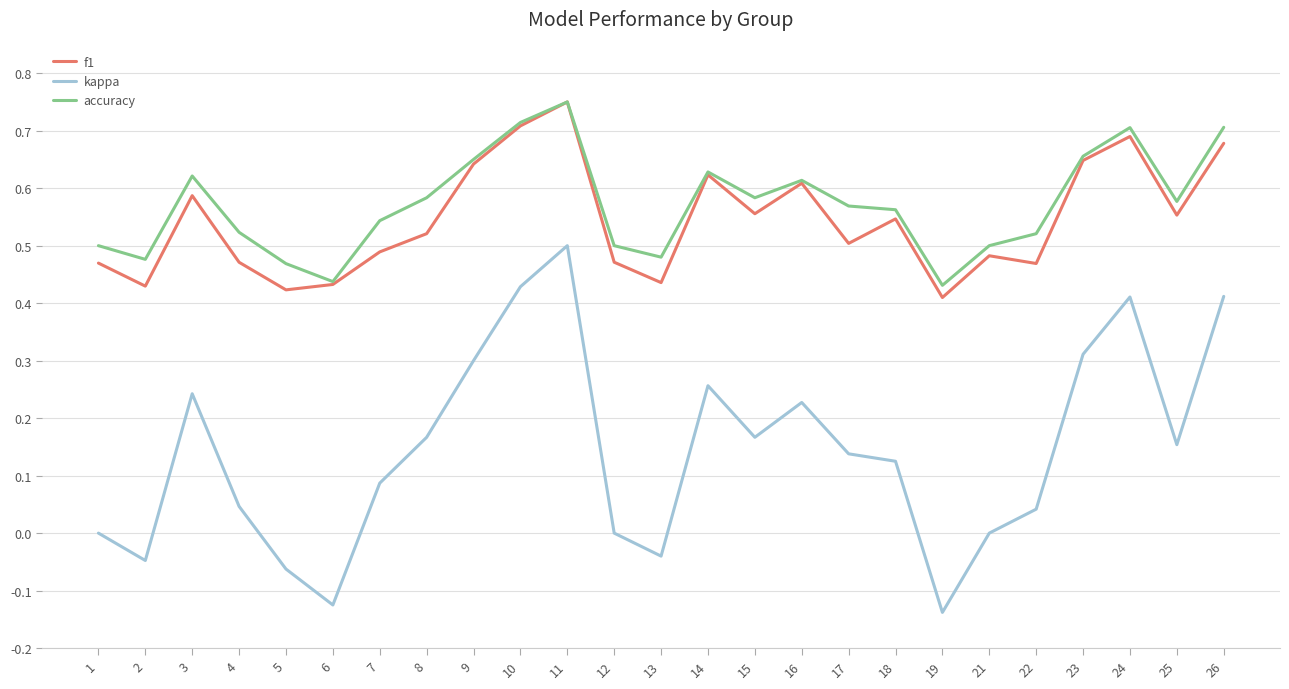

At 17, list the series in order from largest to smallest.

accuracy, f1, kappa